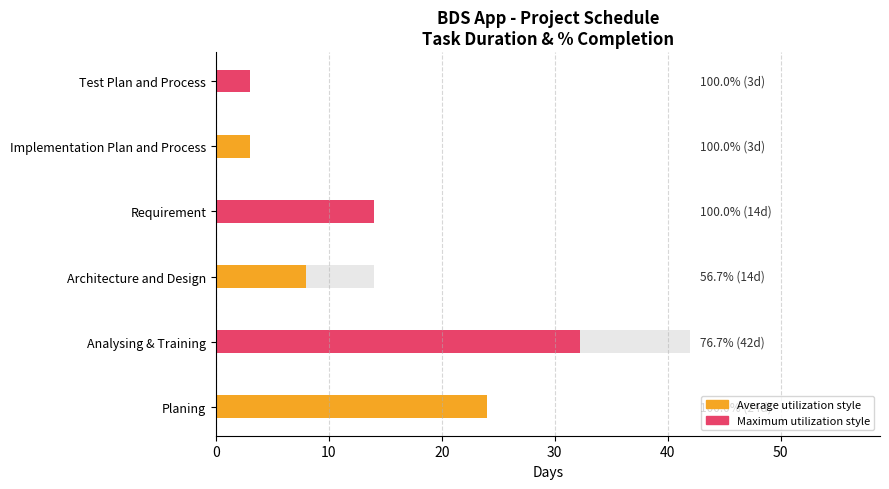

How many data points does each series have?

6